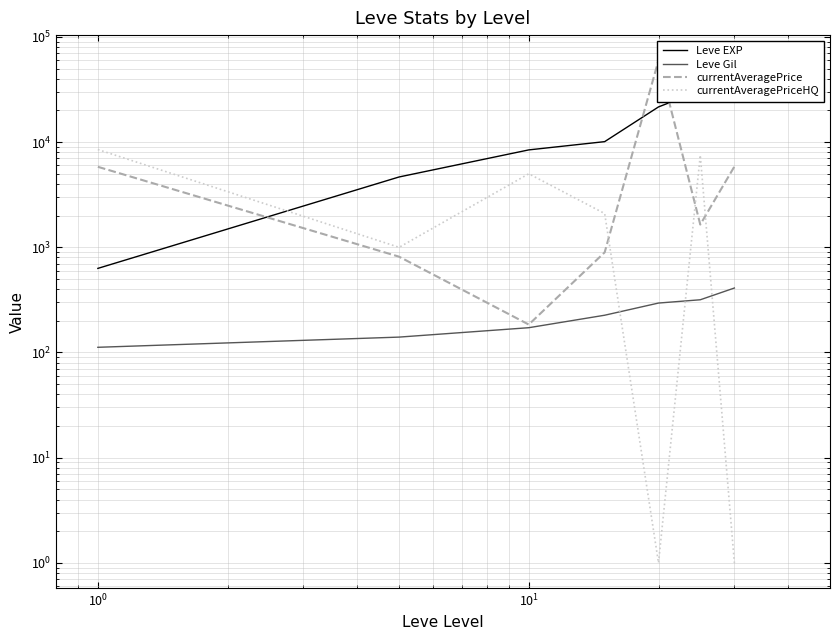

What is the greatest value displayed?

60000.0